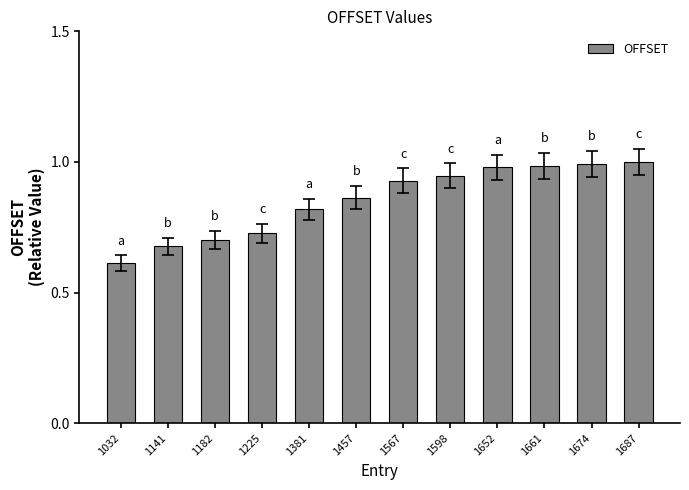

The value at 1687 is 1.0. True or false?

True